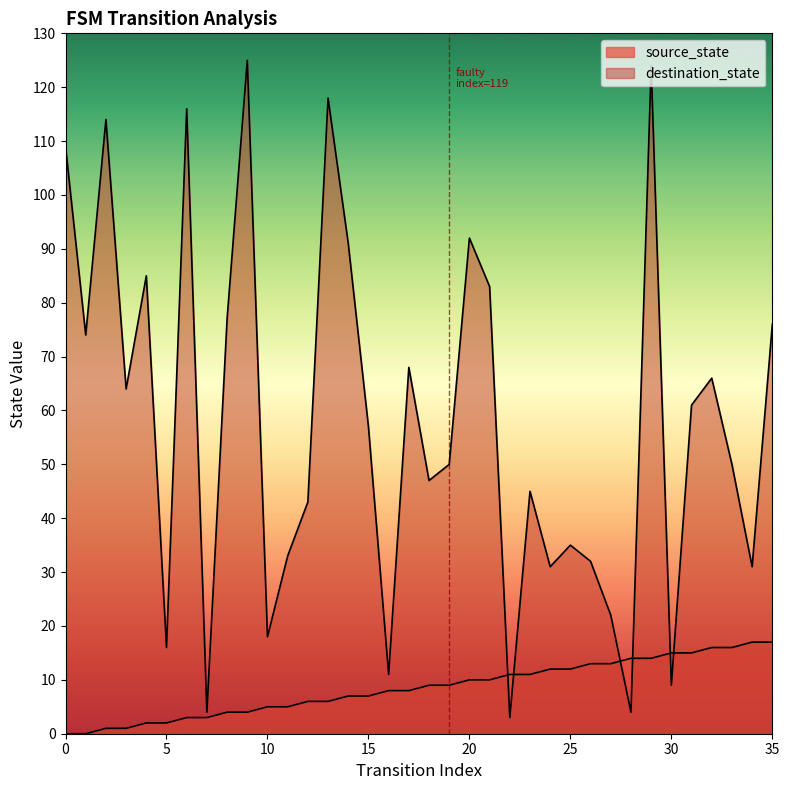

Count the number of data series in this chart.

2